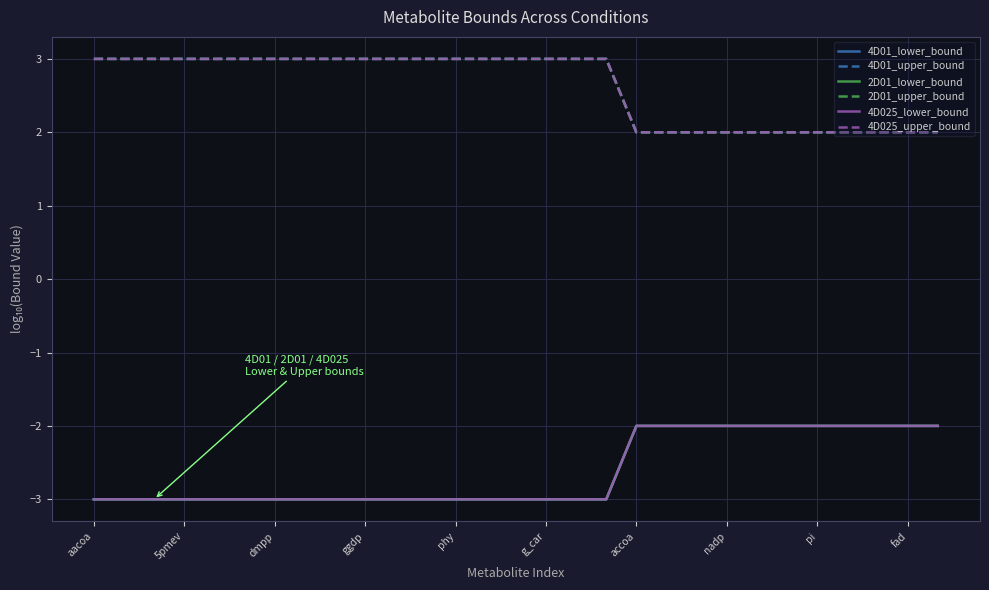

True or false: 4D025_lower_bound and 2D01_lower_bound intersect in this chart.

False